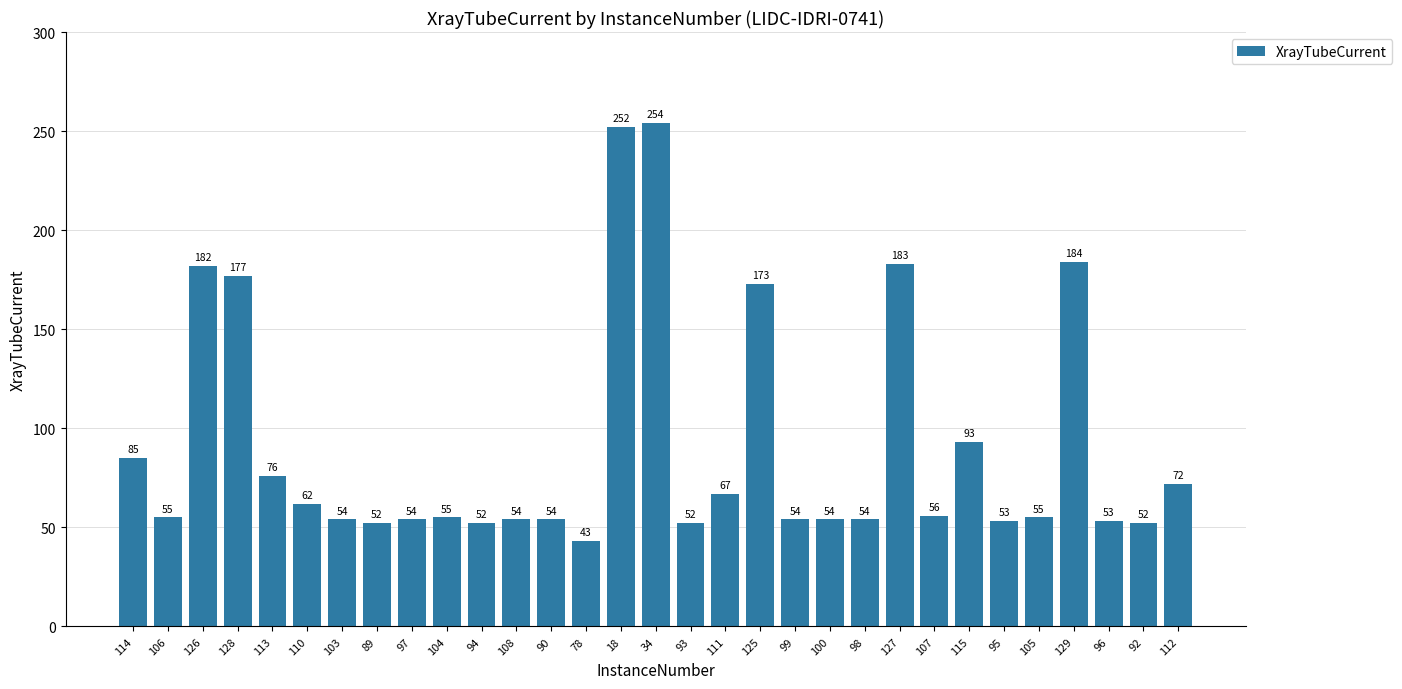

What is the maximum value shown in the chart?

254